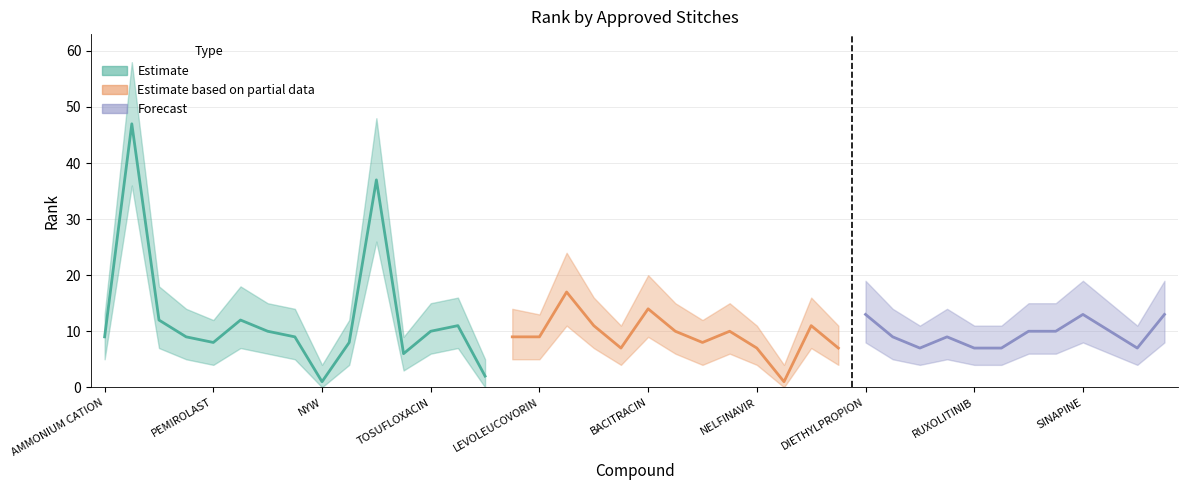

What is the label of the 22nd point from the right?

LINOLEIC ACID